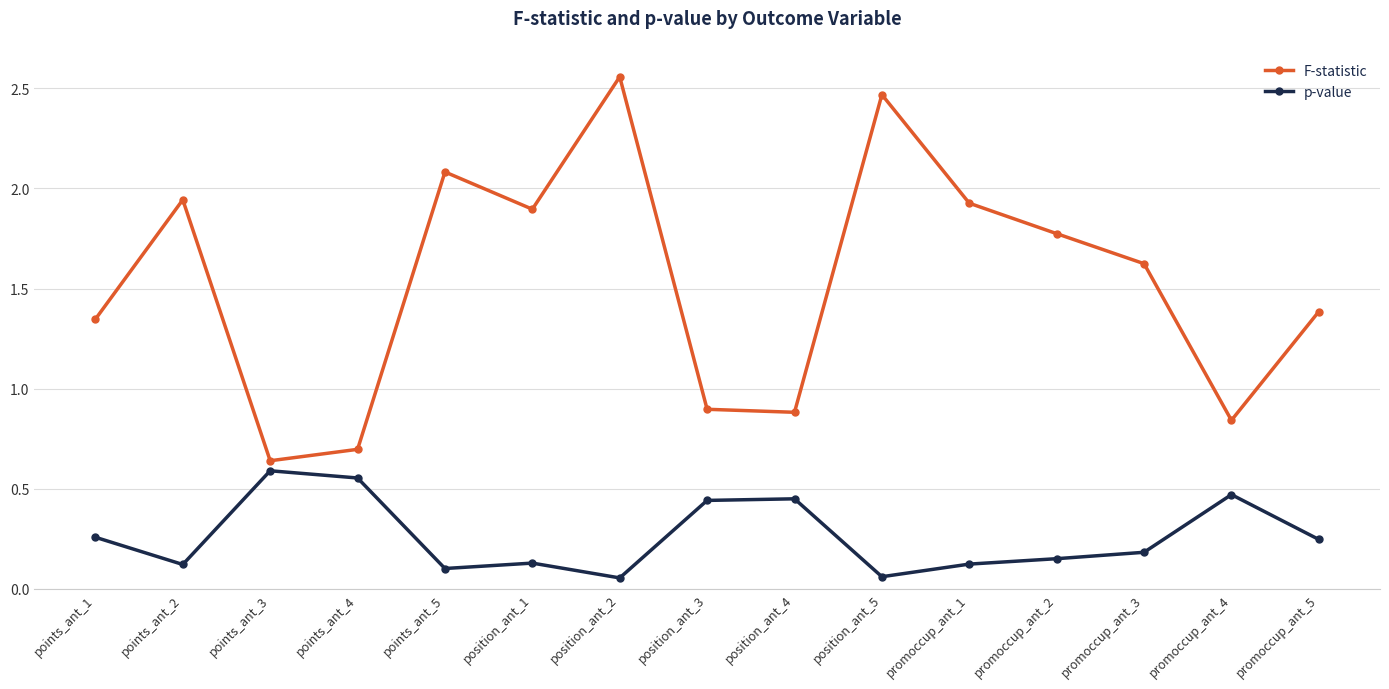

What position from the left is points_ant_2?

2